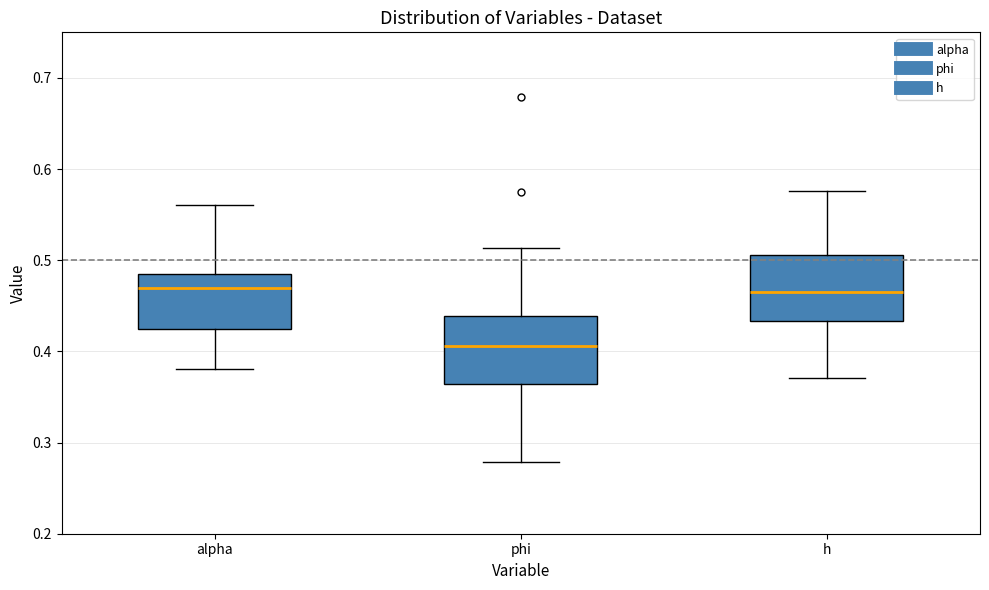

Where is the upper edge of the box for phi on the y-axis? The values are not printed on the chart, so give them approximately, as read against the axis.

0.44